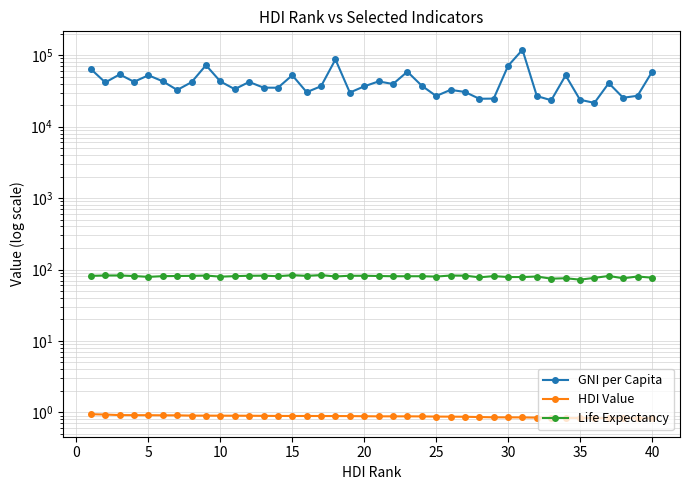

In GNI per Capita, how many points are lower than both neighbors (excluding endpoints)?

13